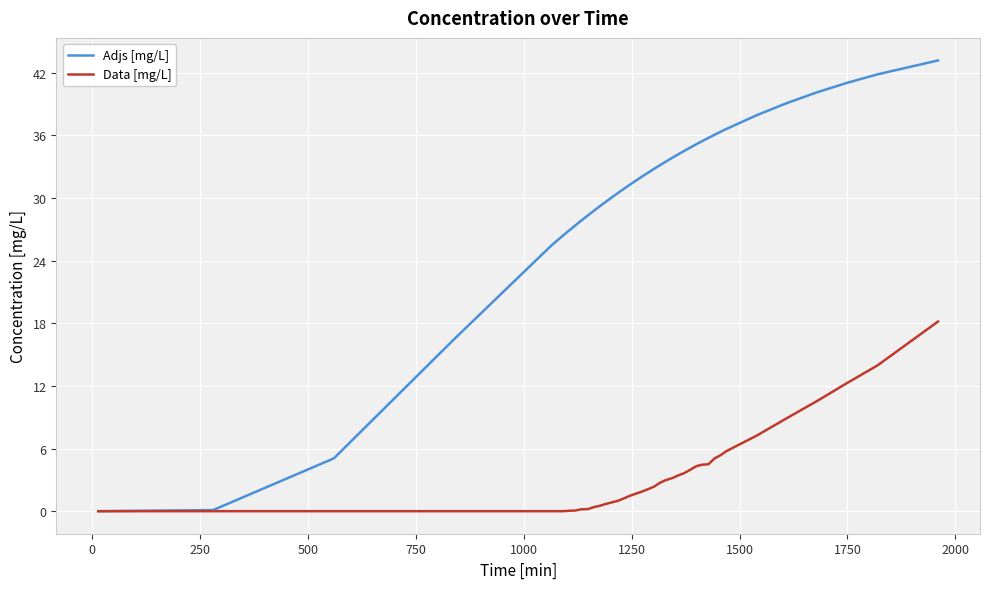

Does the chart display data point markers on the line(s)?

No